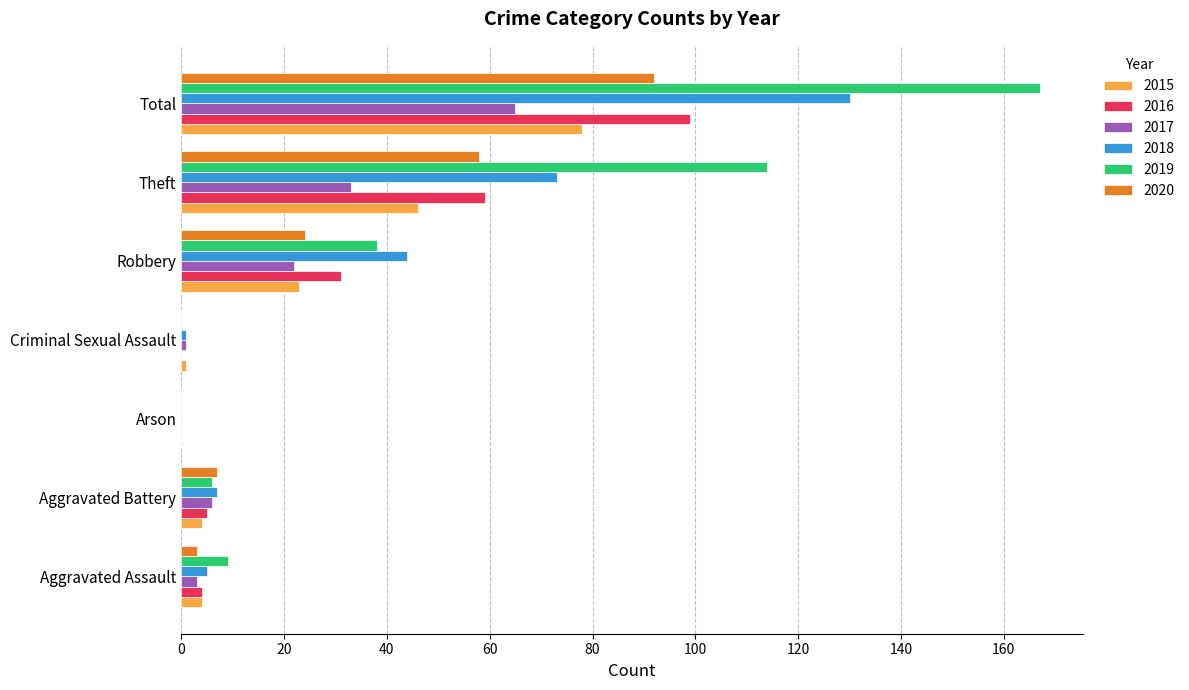

True or false: 2020 has a value of 58 at Theft.

True